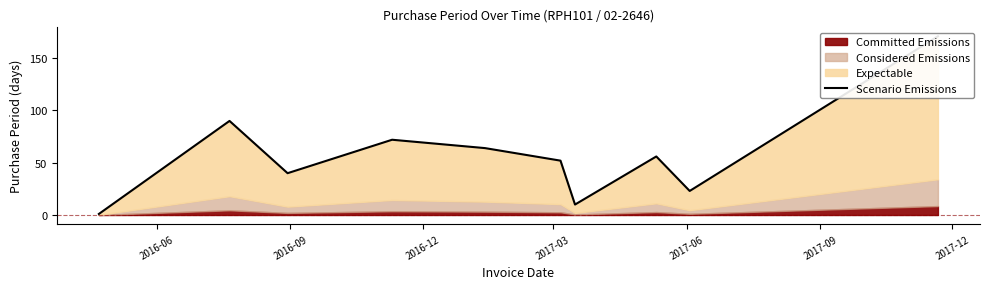

How many values are below 56?

5